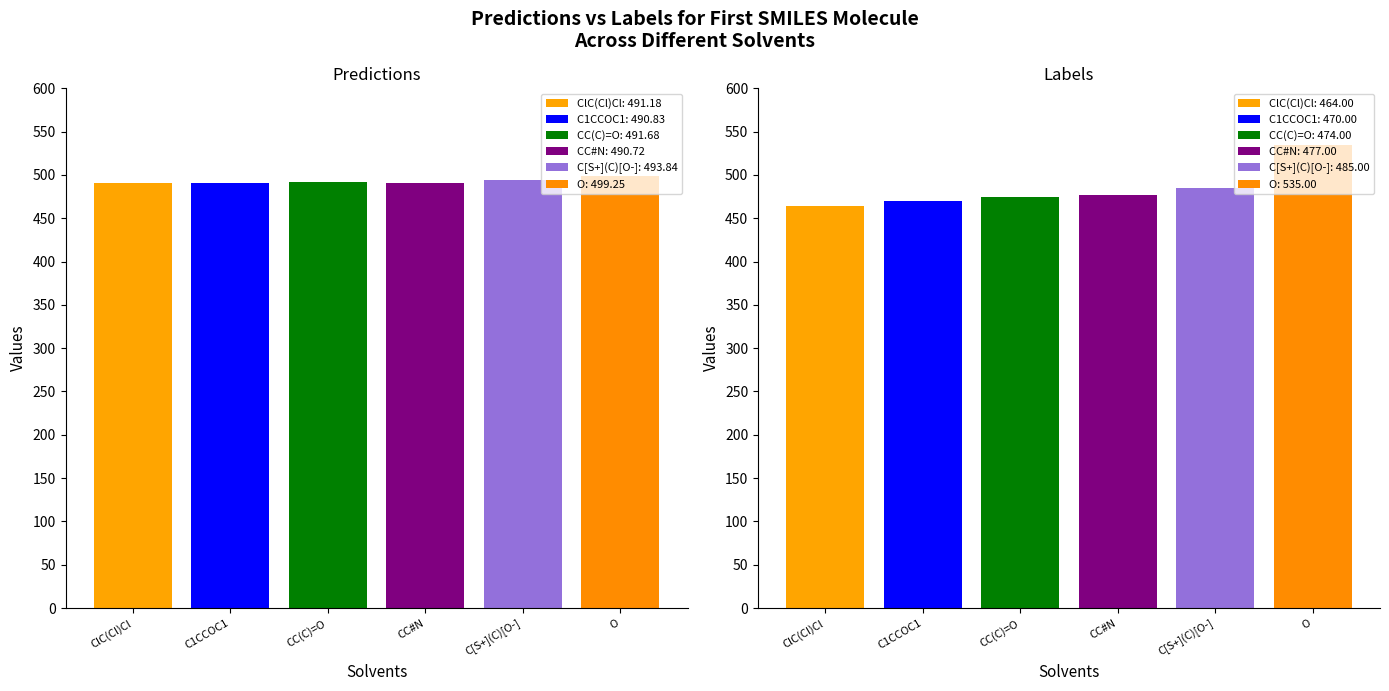

What is the approximate value of predictions at C1CCOC1?

490.8